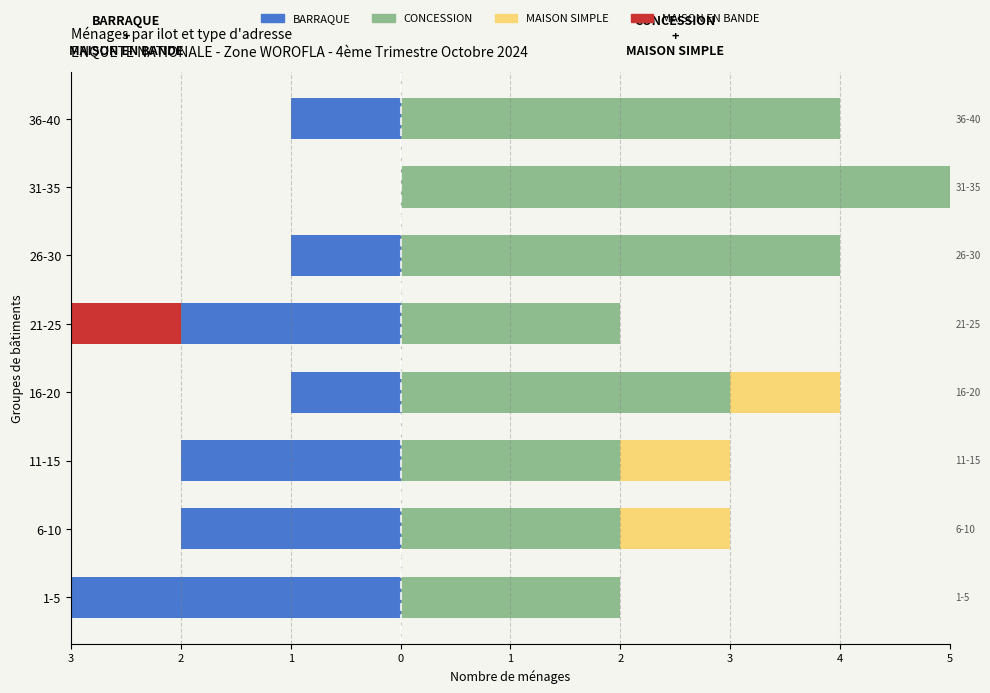

The value of CONCESSION at 16-20 is 5. True or false?

False